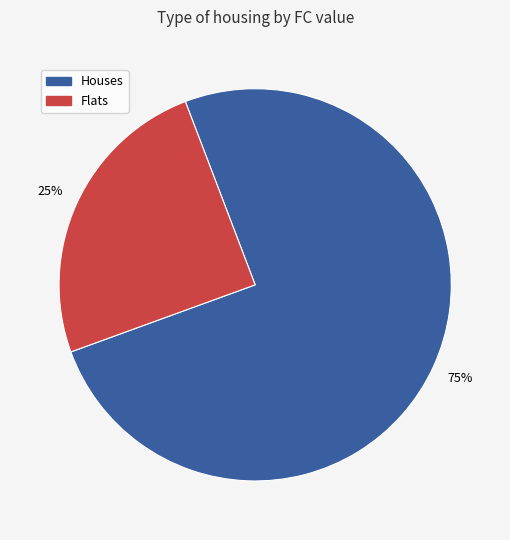

Does any single category account for the majority?

Yes